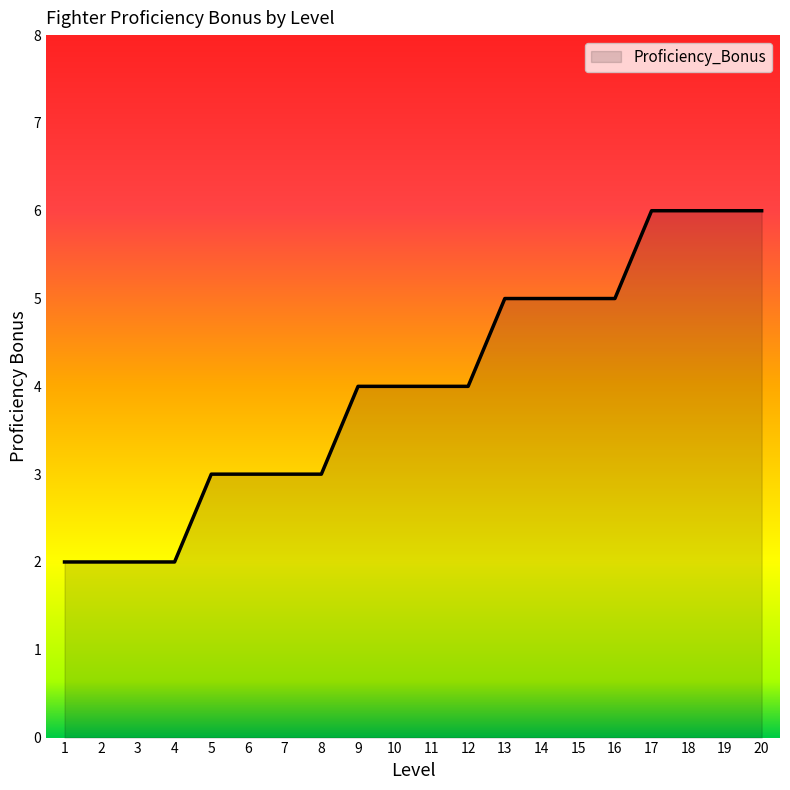

Read the value at 16.

5